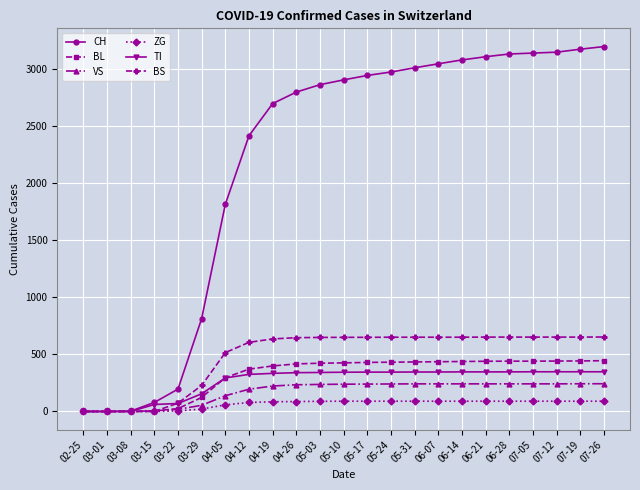

Which series has the widest spread of values?

CH